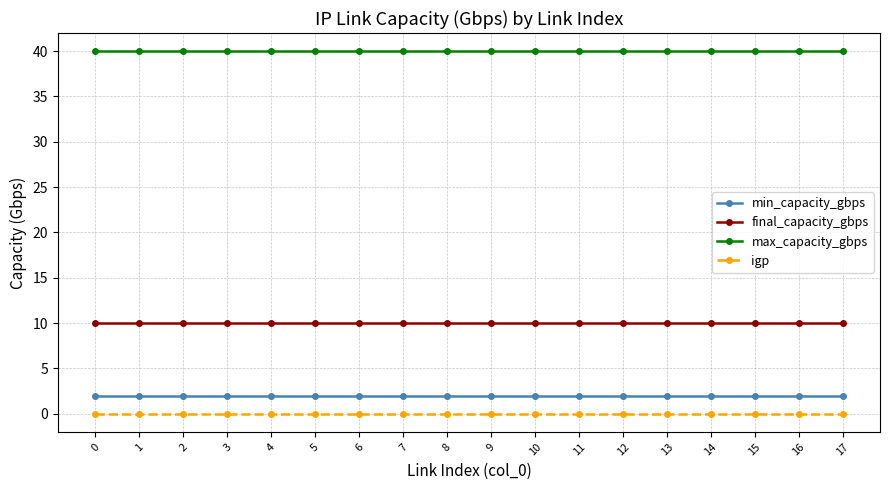

What value does the max_capacity_gbps series have at 12?

40